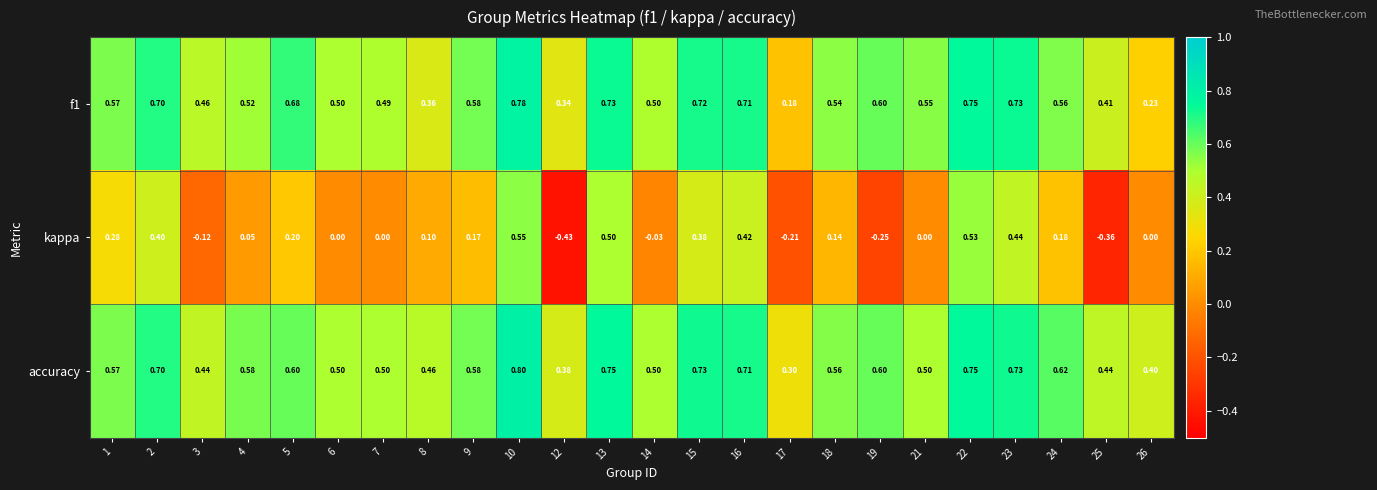

Between 7 and 12, which series saw the biggest shift?

kappa